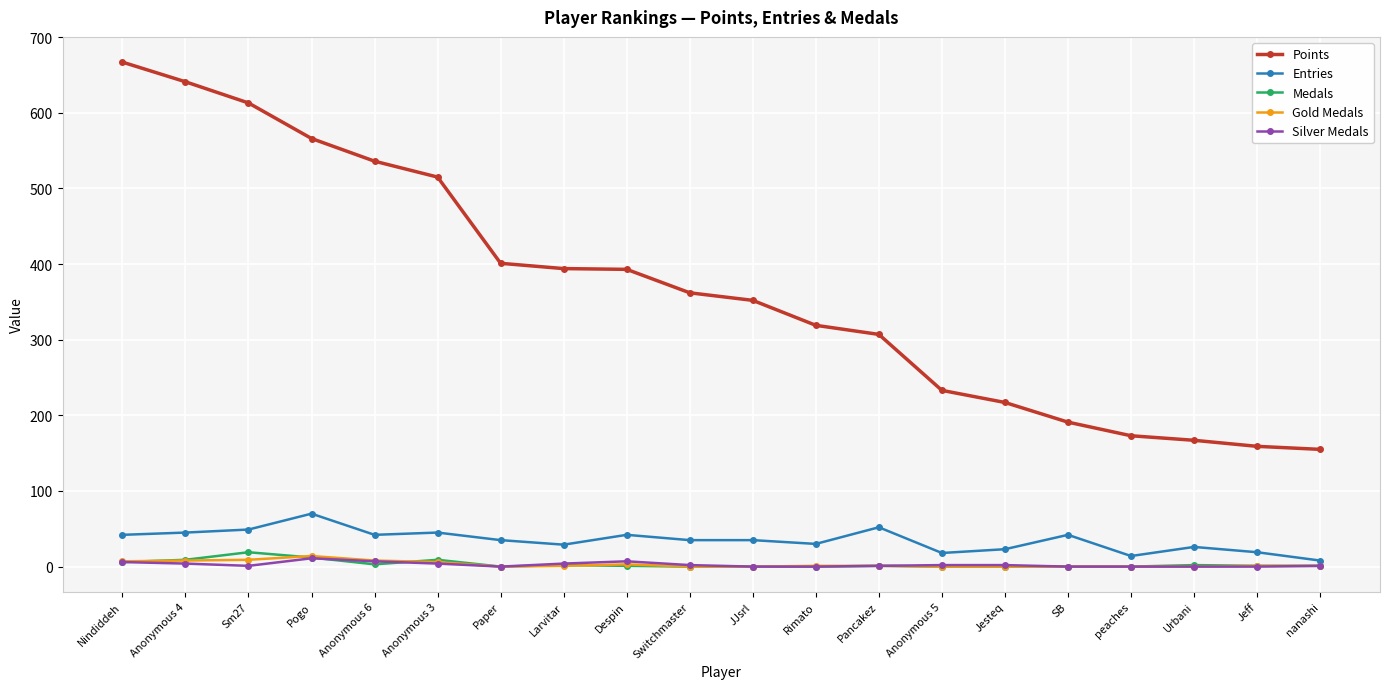

True or false: Gold Medals and Points intersect in this chart.

False